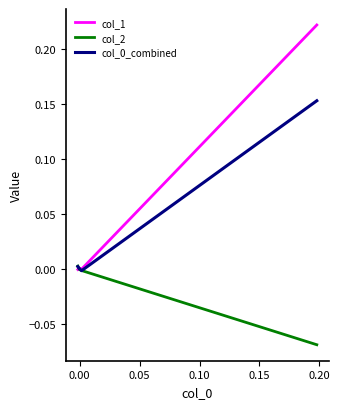

Which series has the largest total across all categories?

col_1